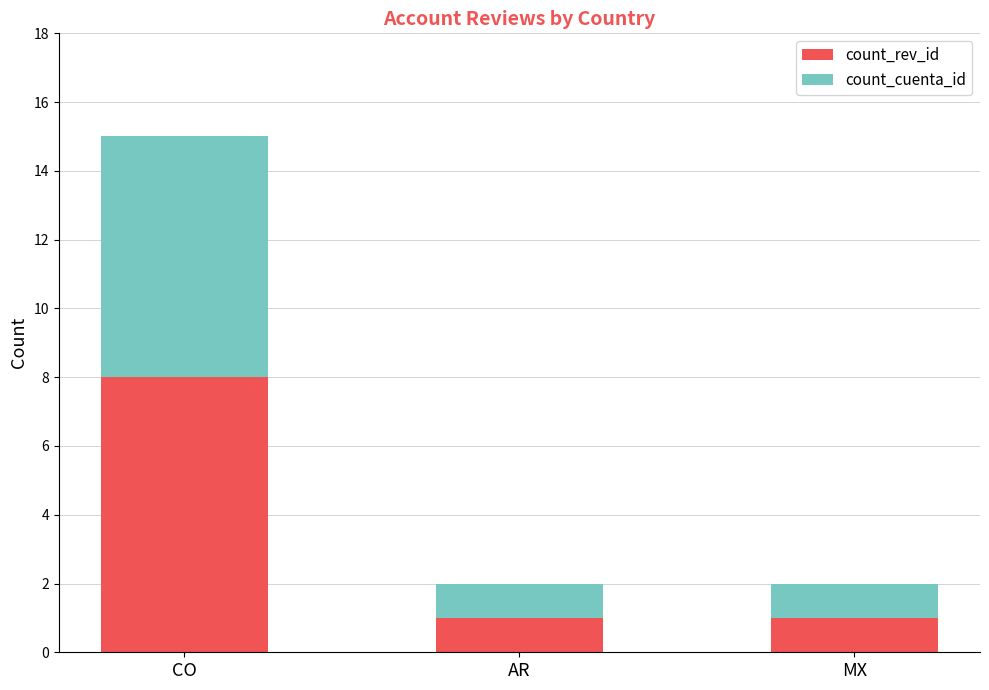

The value of count_rev_id at CO is 14. True or false?

False